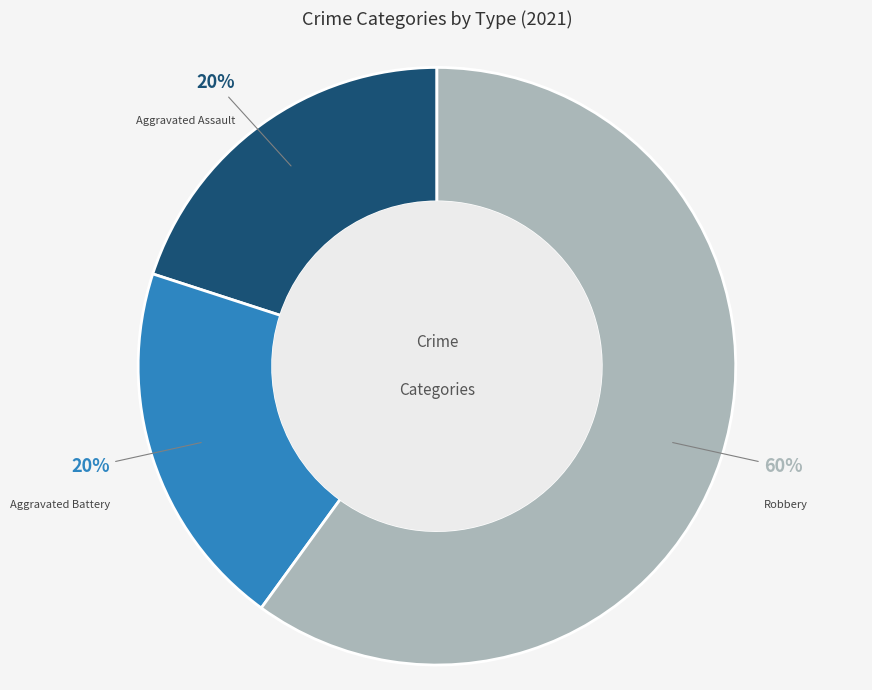

To the nearest percent, what is the difference between the largest and smallest slice percentages?

40%